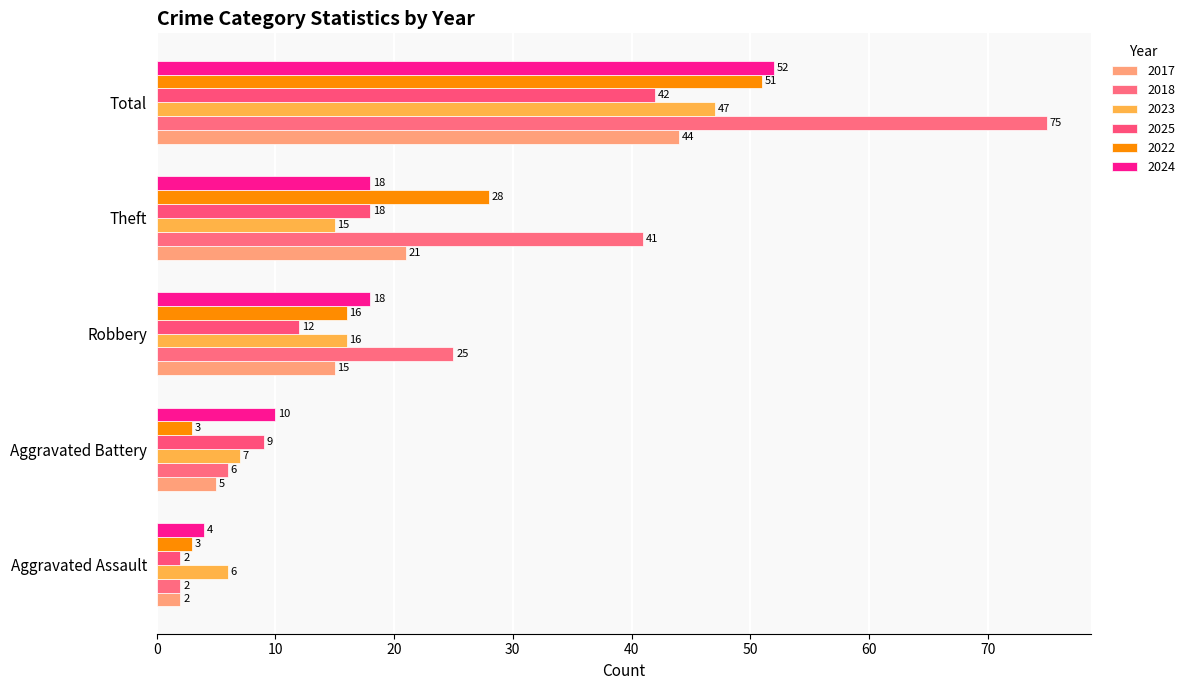

Where is 2018 nearest to the value 38?

Theft